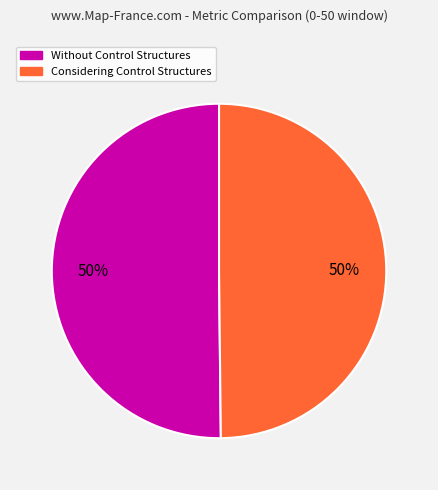

To the nearest percent, what is the average slice percentage?

50%